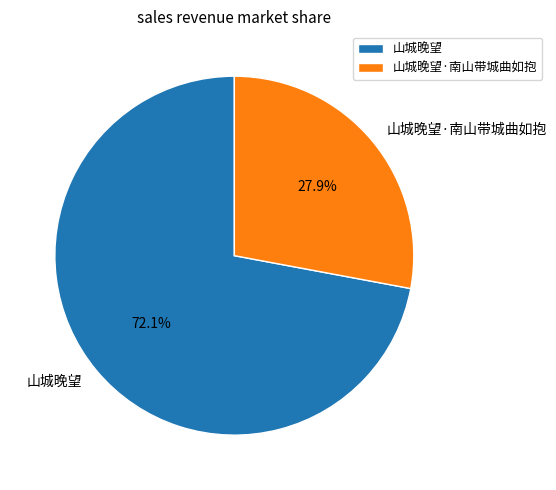

What is the total percentage of 山城晚望 and 山城晚望·南山带城曲如抱?

100.0%